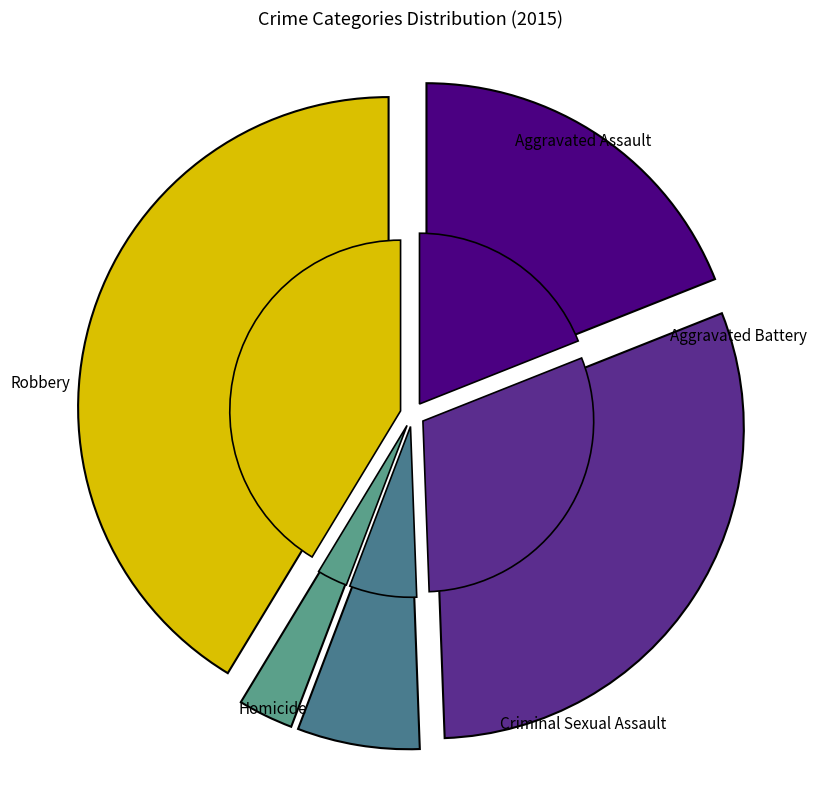

What is the change in value from Aggravated Battery to Criminal Sexual Assault?

-393